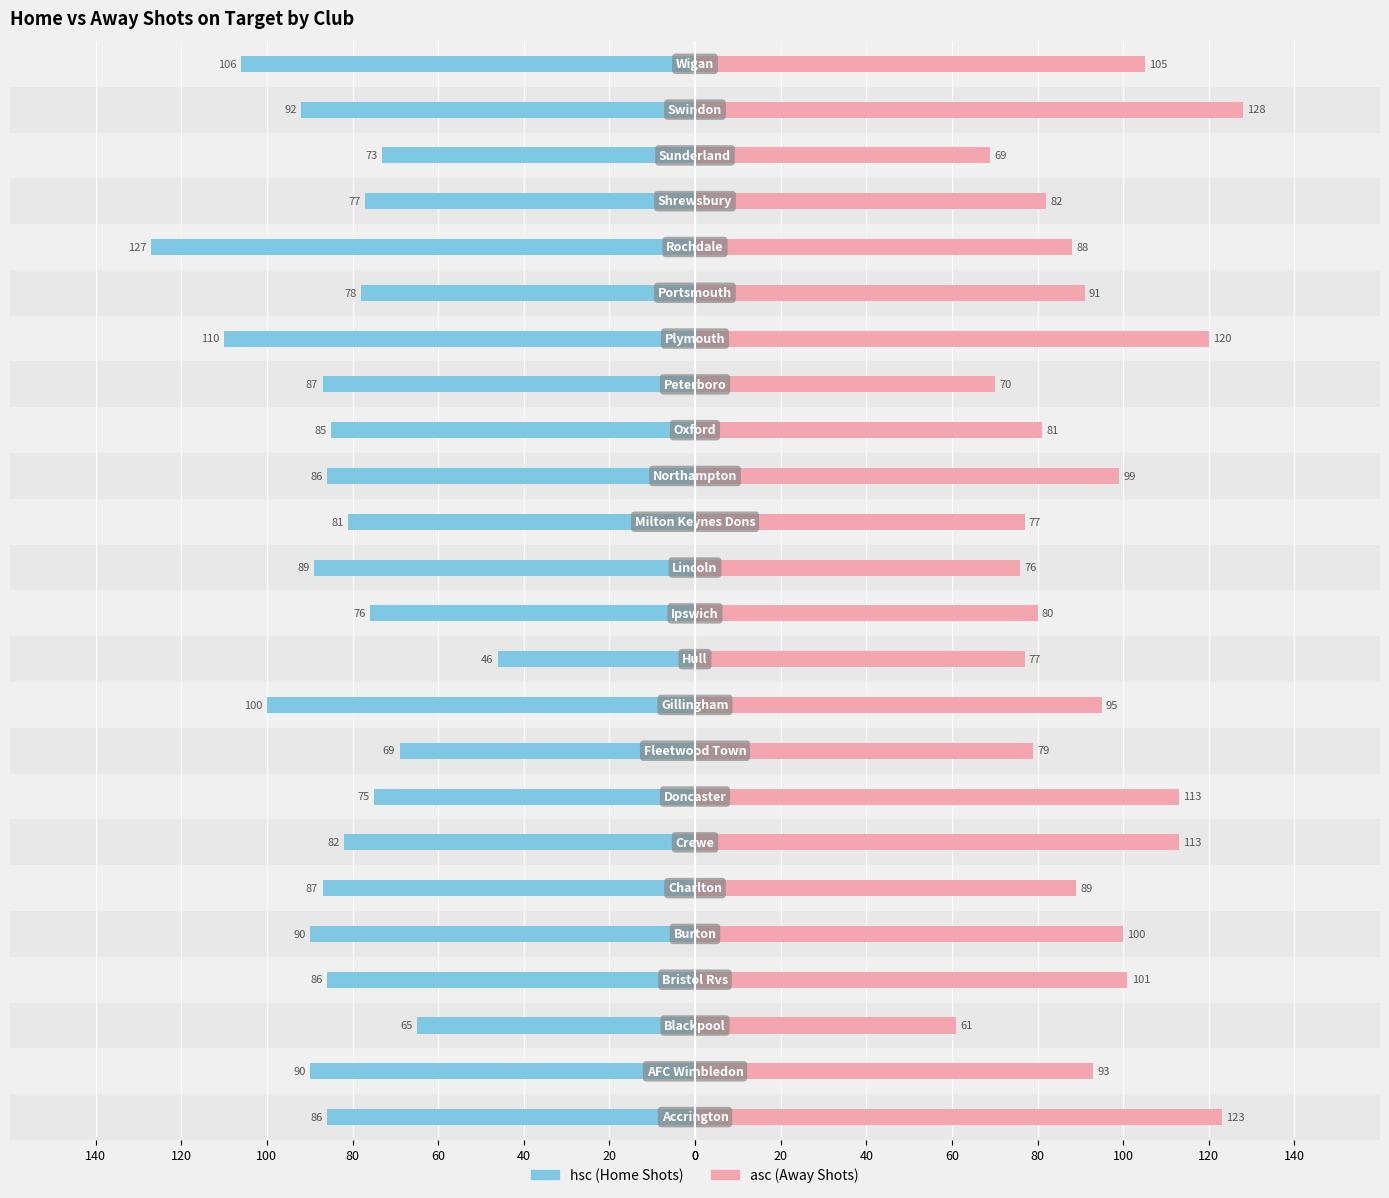

How many bars are there in each group?

2